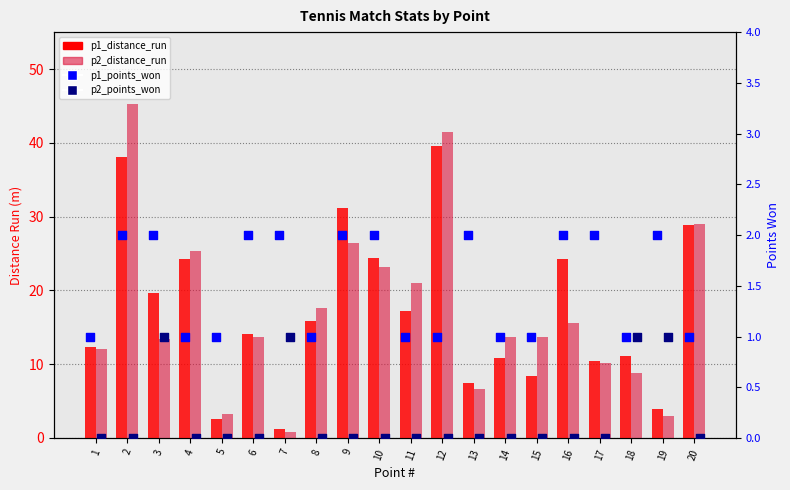

Which series has the largest Y range (max minus min)?

p2_distance_run